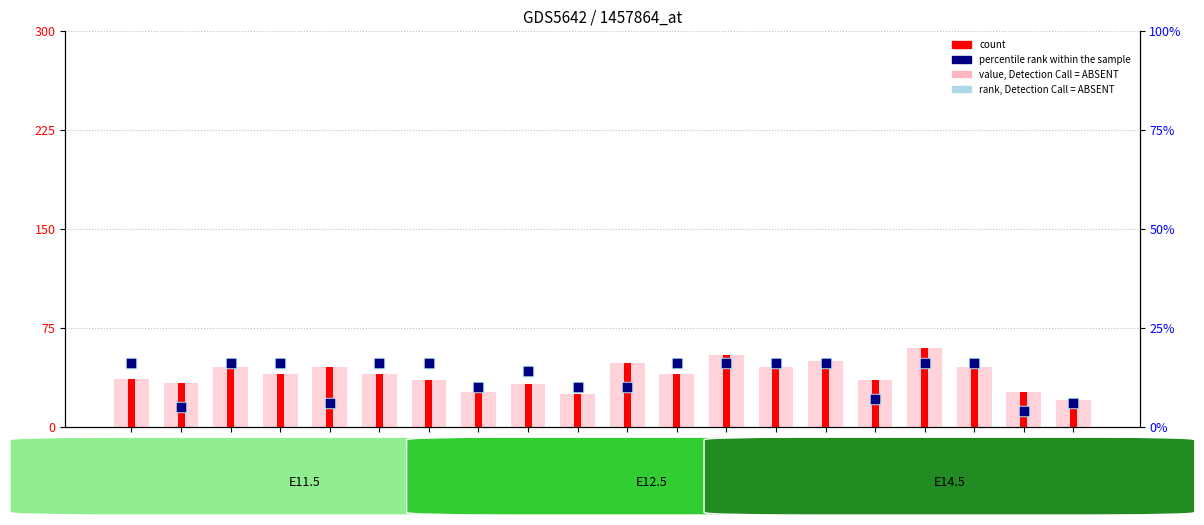

What are all the series names shown in the legend?

value, Detection Call = ABSENT, count, rank, Detection Call = ABSENT, percentile rank within the sample